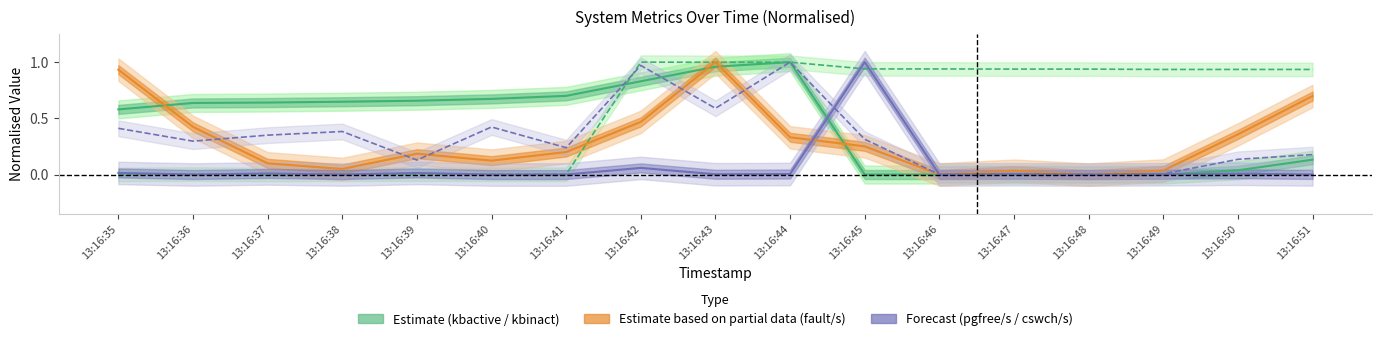

Where is cswch/s nearest to the value 0?

13:16:48